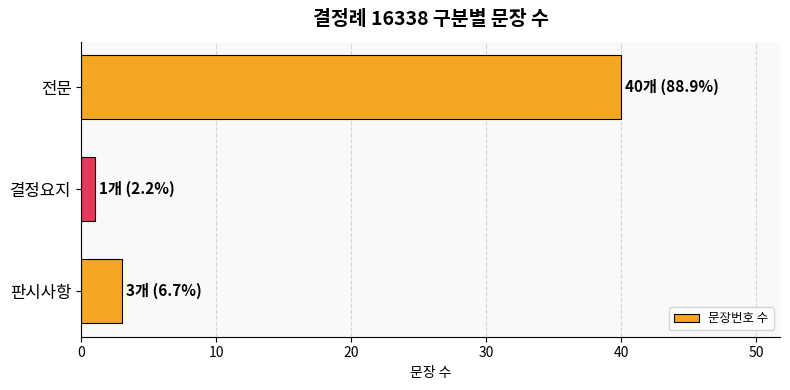

Read the value at 전문.

40